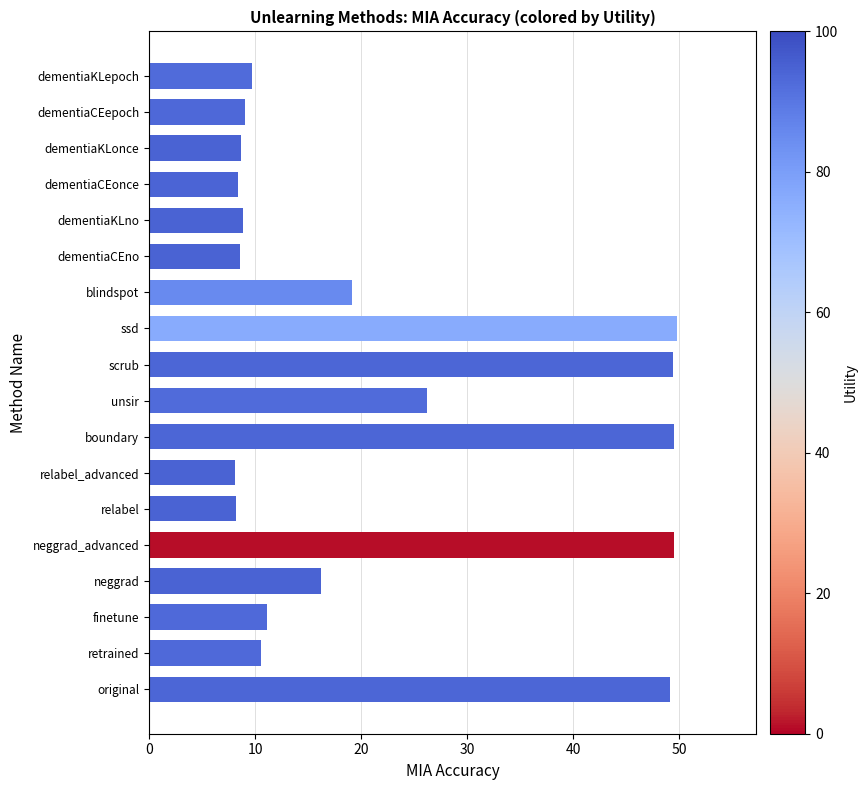

What is the change in value from dementiaKLonce to original?

+40.4